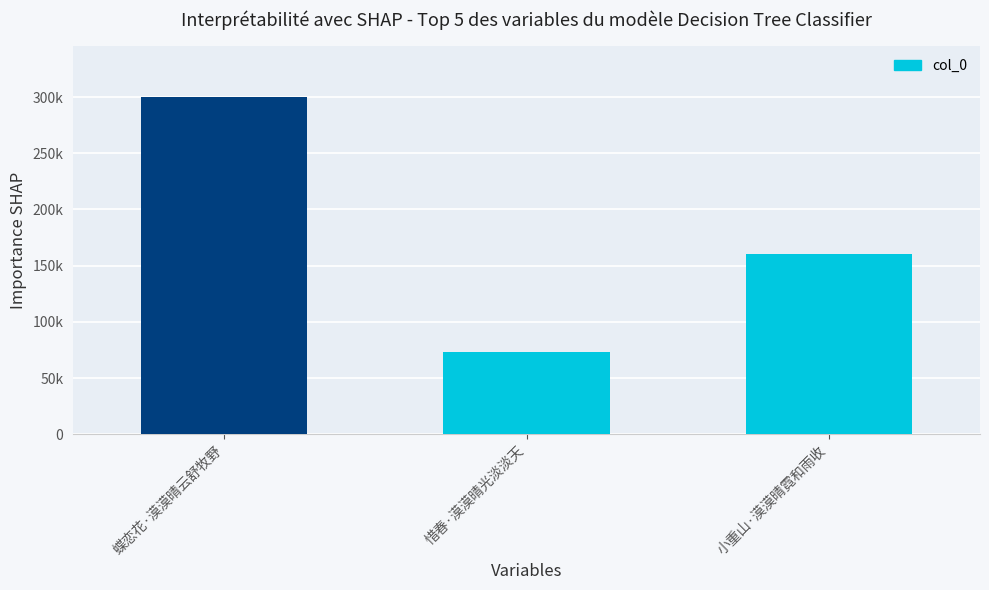

What is the smallest value displayed?

72989